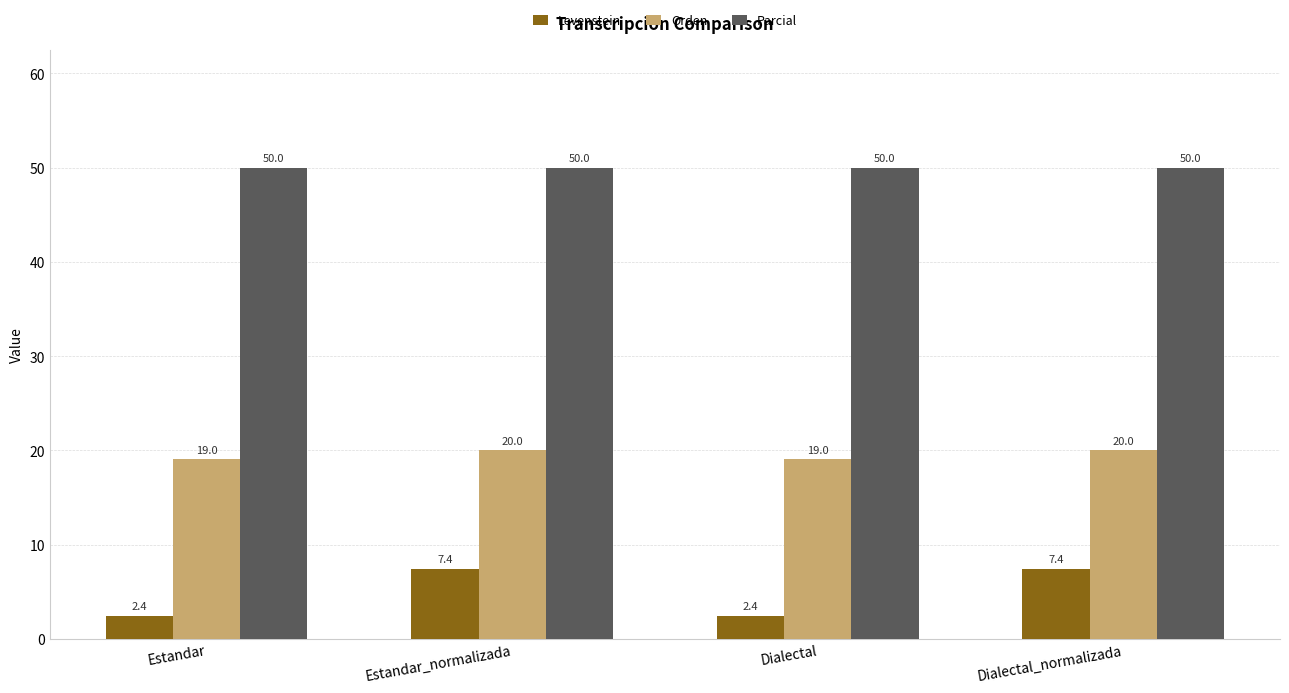

Read the Levenstein value at Dialectal.

2.4